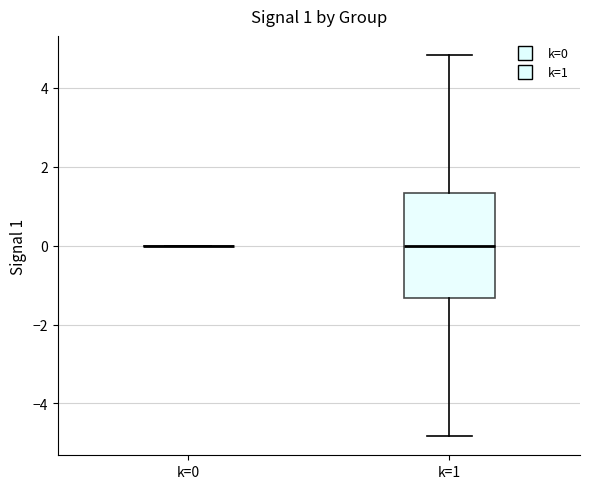

Comparing the boxes themselves (not the whiskers), which one is the tallest?

k=1